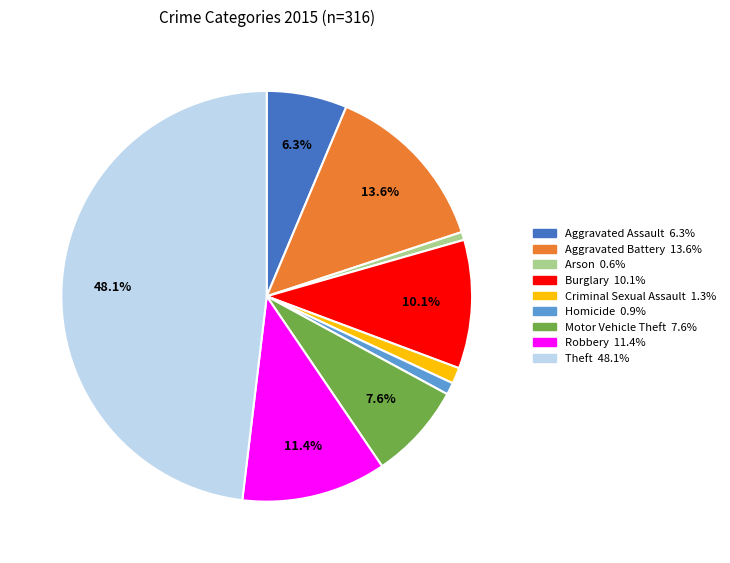

What is the largest slice in the pie chart?

Theft